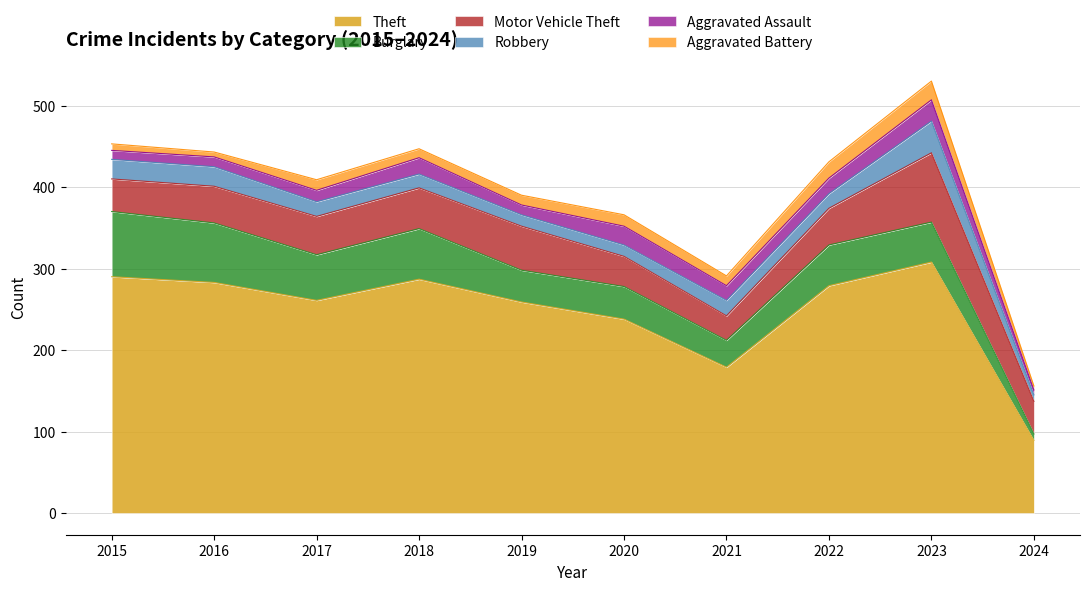

Does the chart display data point markers on the line(s)?

No